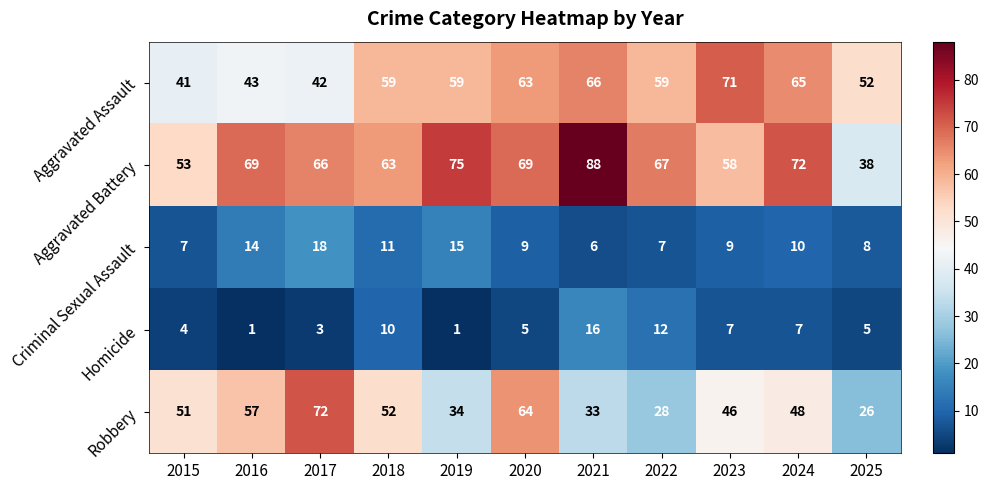

Between 2015 and 2018, which series saw the biggest shift?

Aggravated Assault